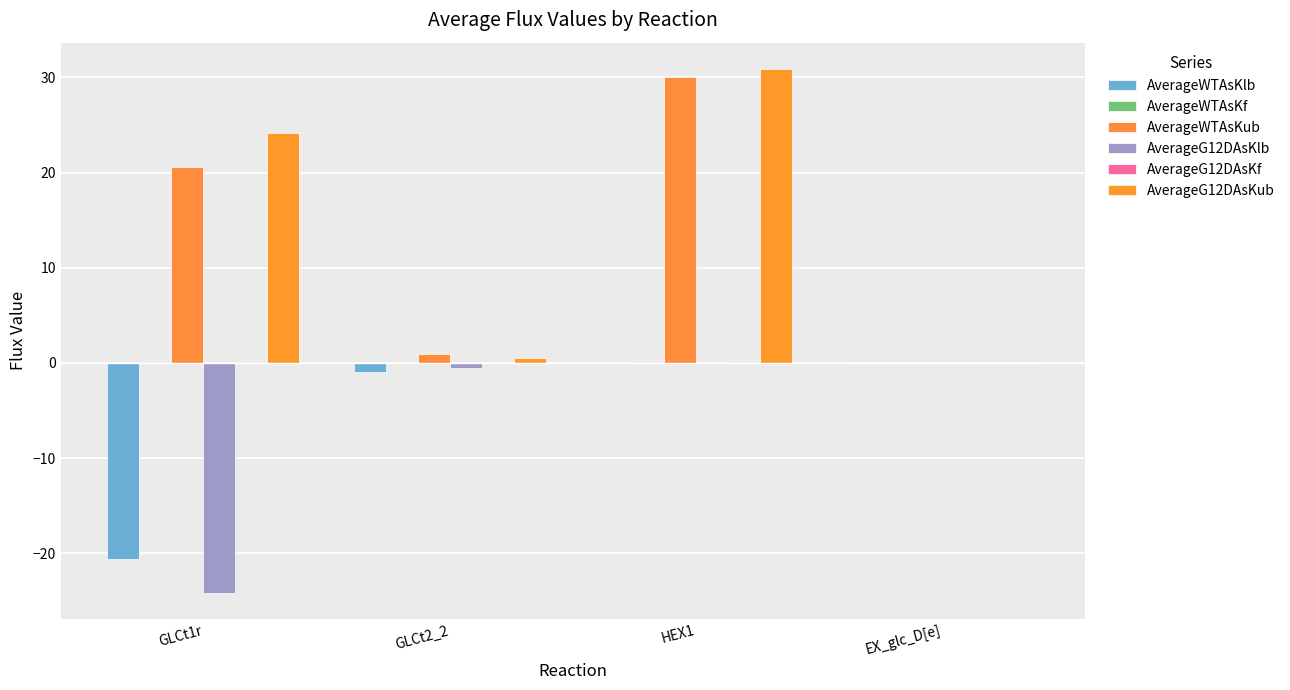

Is it true that AverageG12DAsKub equals 0.6 at GLCt2_2?

True